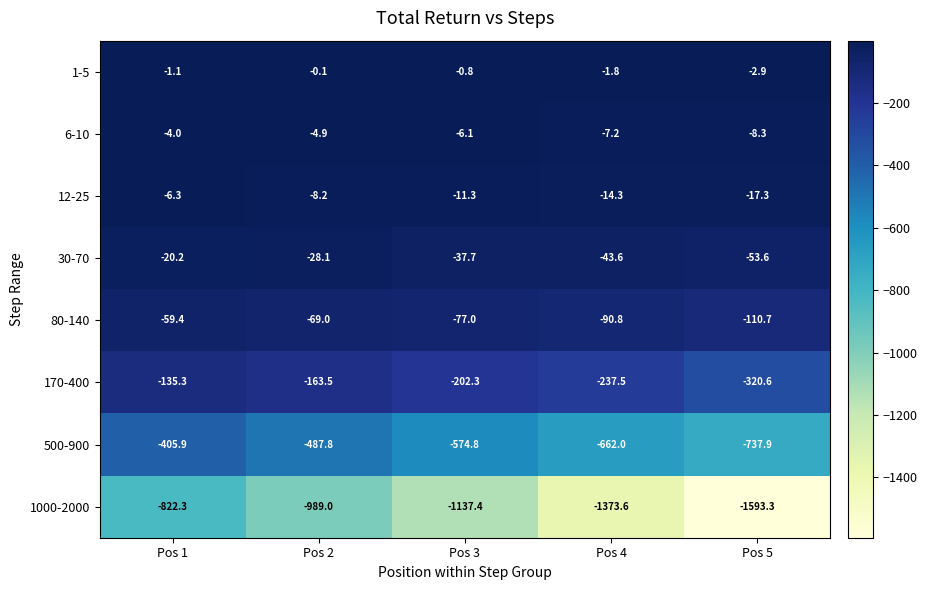

What is the sum of the 12-25 values at Pos 2 and Pos 3?

-19.5